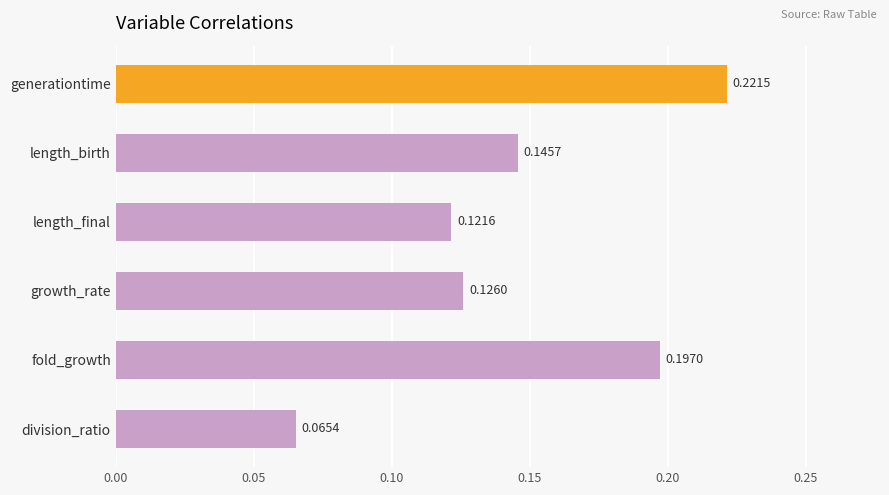

List the labels in order of value, smallest first.

division_ratio, length_final, growth_rate, length_birth, fold_growth, generationtime